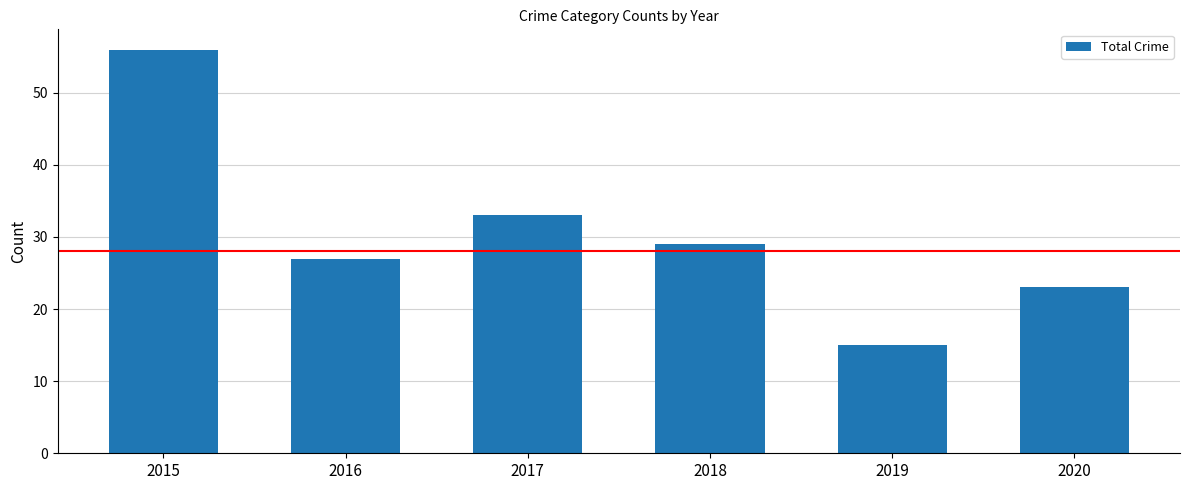

What is the smallest value displayed?

15